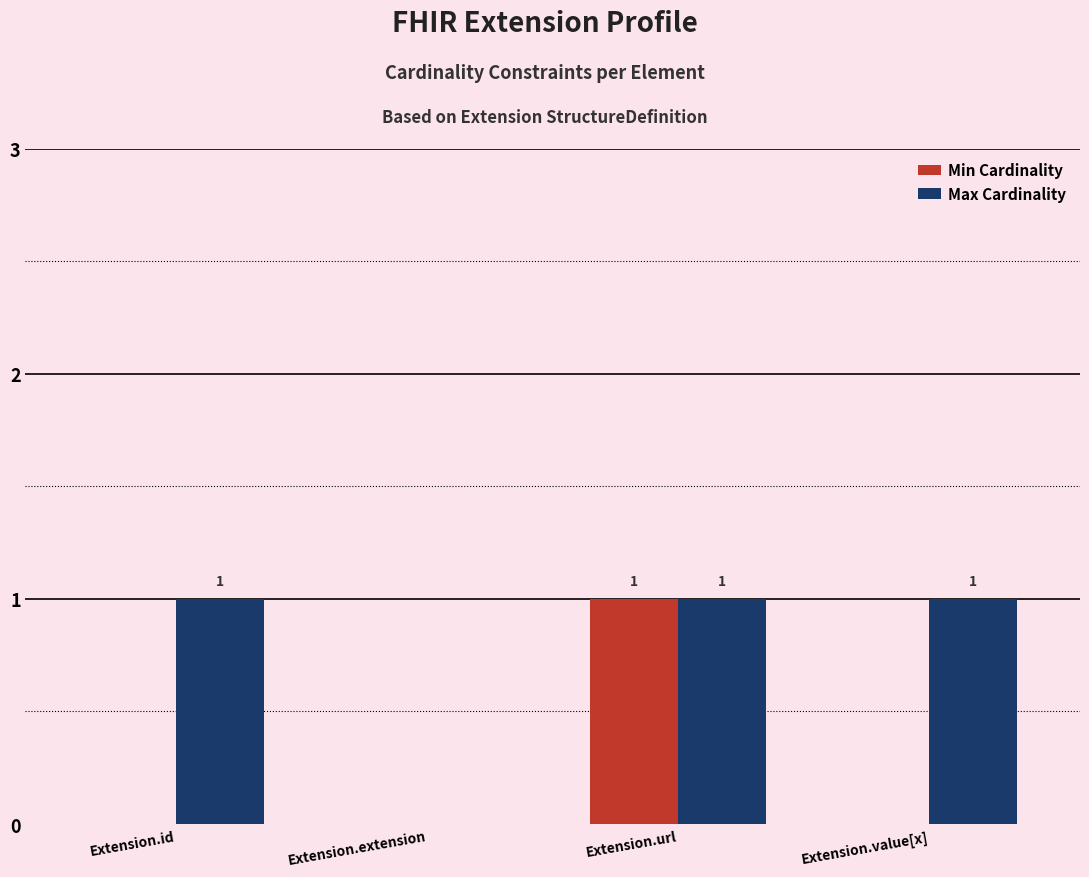

Which series changed the most between Extension.id and Extension.extension?

Max Cardinality